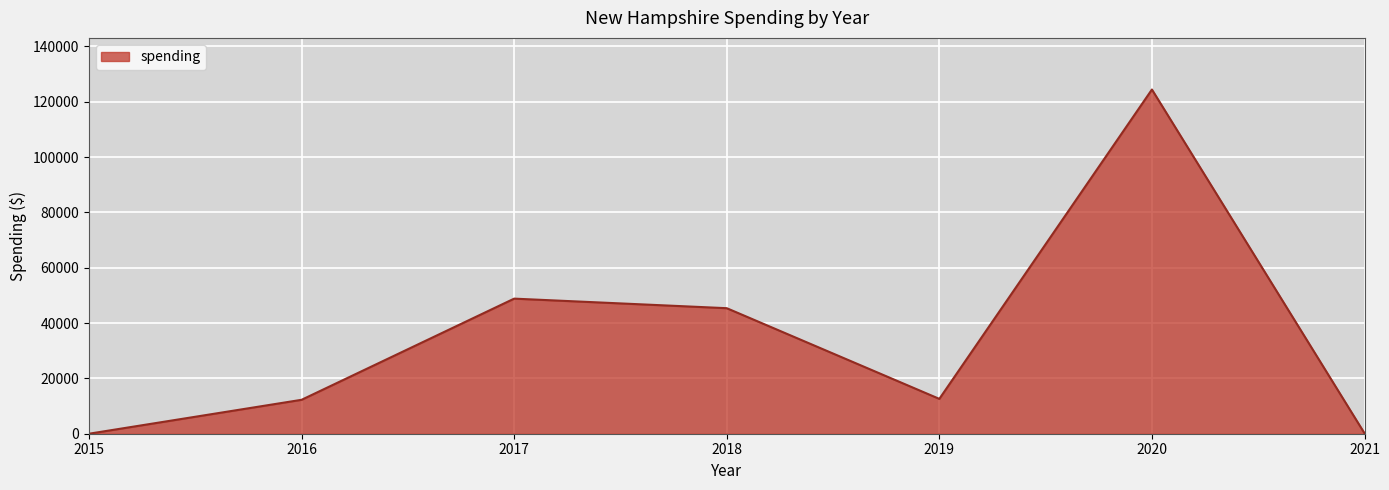

Count the number of data series in this chart.

1